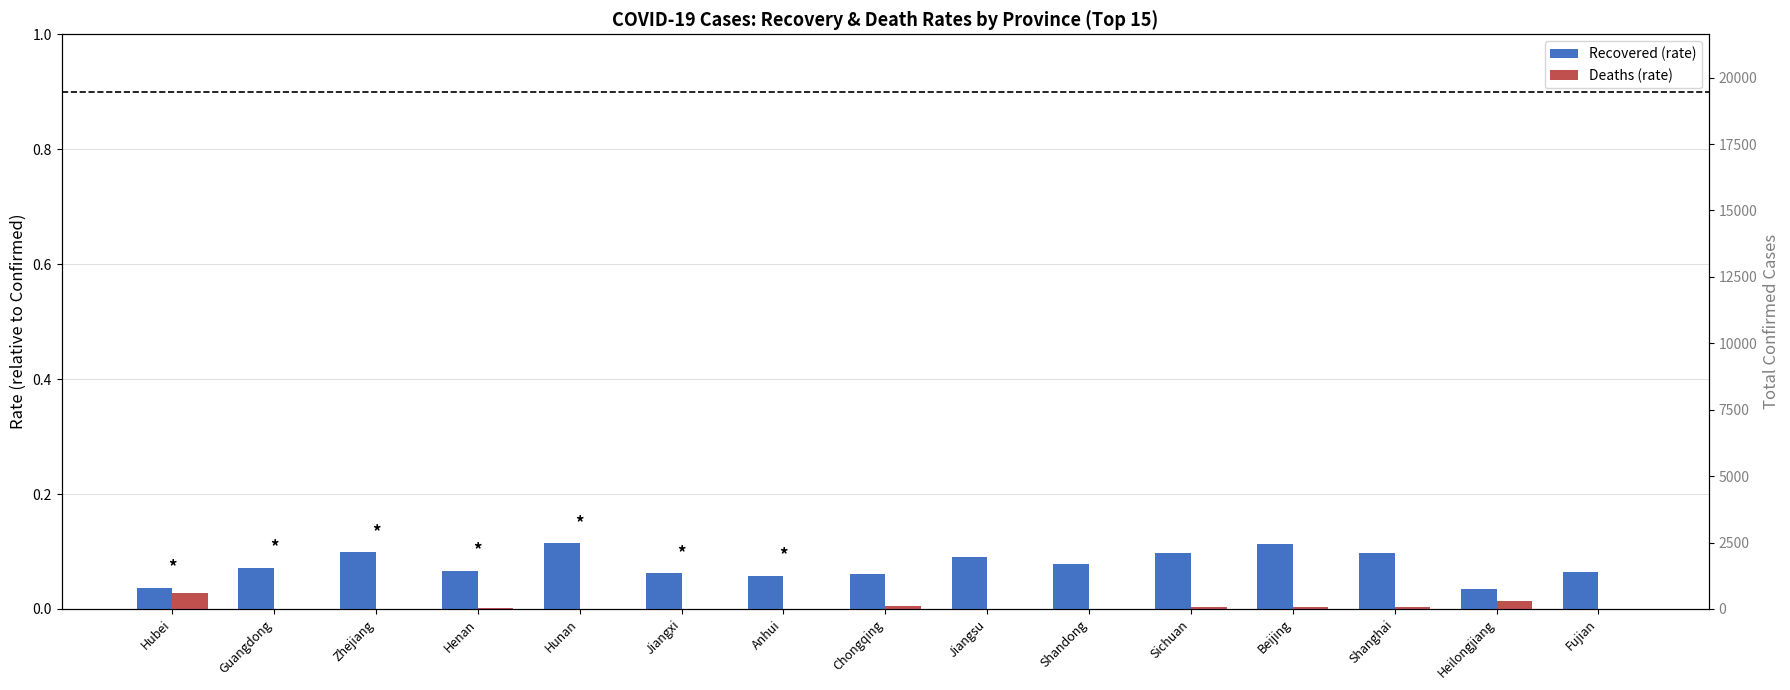

Reading left to right, extract all data points from this chart.

Recovered (rate): Hubei=0.0	Guangdong=0.1	Zhejiang=0.1	Henan=0.1	Hunan=0.1	Jiangxi=0.1	Anhui=0.1	Chongqing=0.1	Jiangsu=0.1	Shandong=0.1	Sichuan=0.1	Beijing=0.1	Shanghai=0.1	Heilongjiang=0.0	Fujian=0.1
Deaths (rate): Hubei=0.0	Guangdong=0.0	Zhejiang=0.0	Henan=0.0	Hunan=0.0	Jiangxi=0.0	Anhui=0.0	Chongqing=0.0	Jiangsu=0.0	Shandong=0.0	Sichuan=0.0	Beijing=0.0	Shanghai=0.0	Heilongjiang=0.0	Fujian=0.0